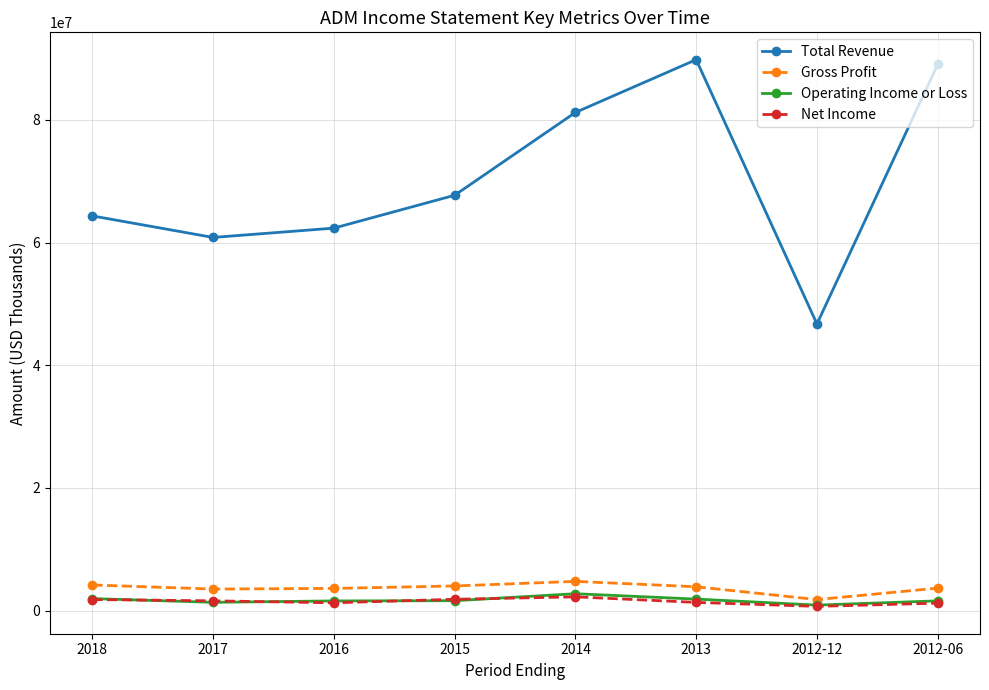

What is the greatest value displayed?

89804000